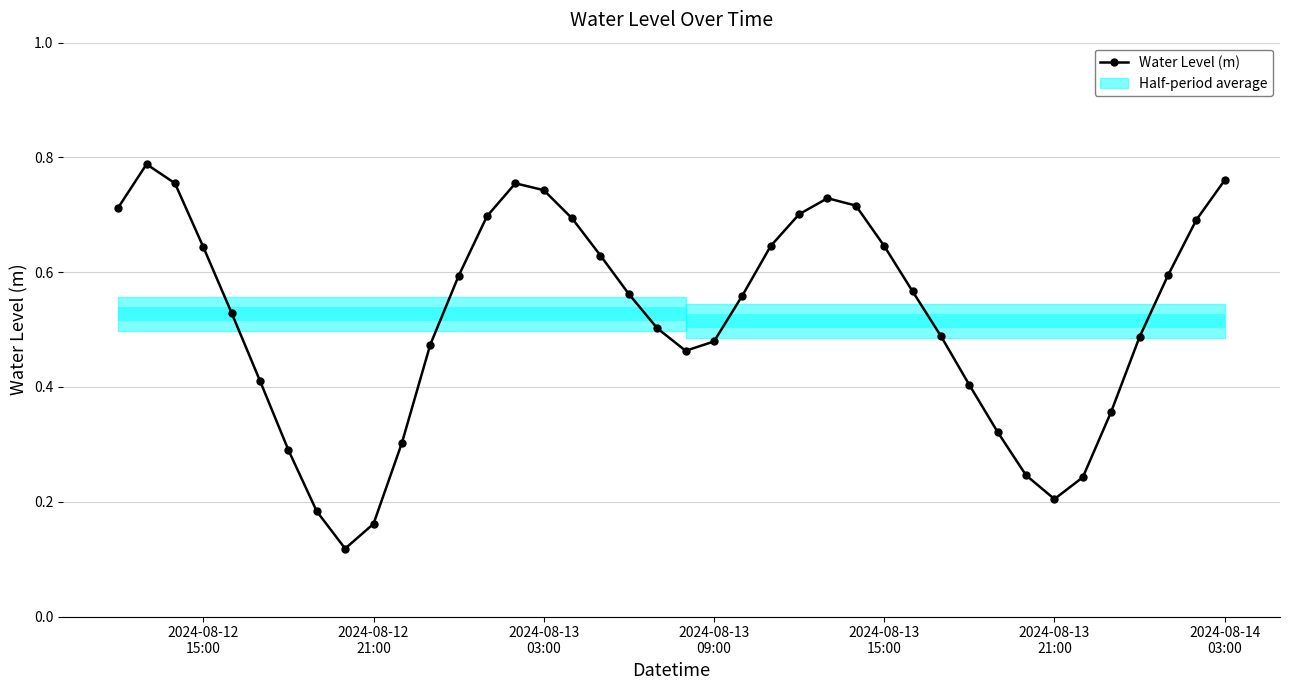

How many values are between 0 and 1?

40